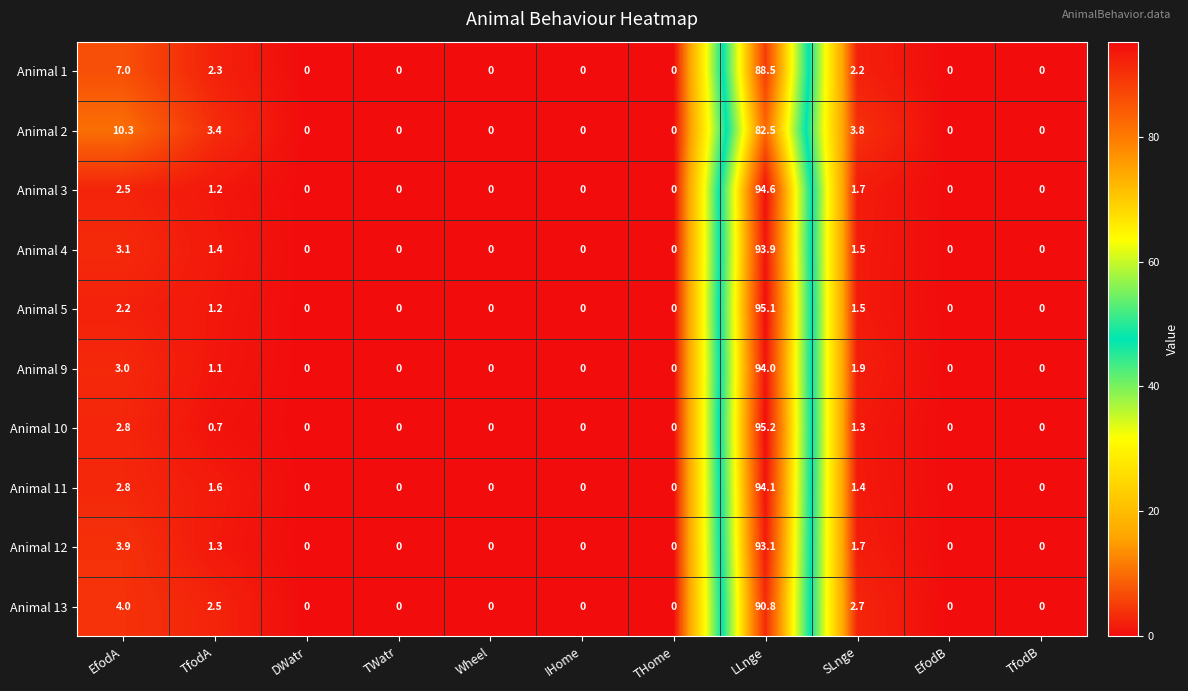

What is the maximum value shown in the chart?

95.2